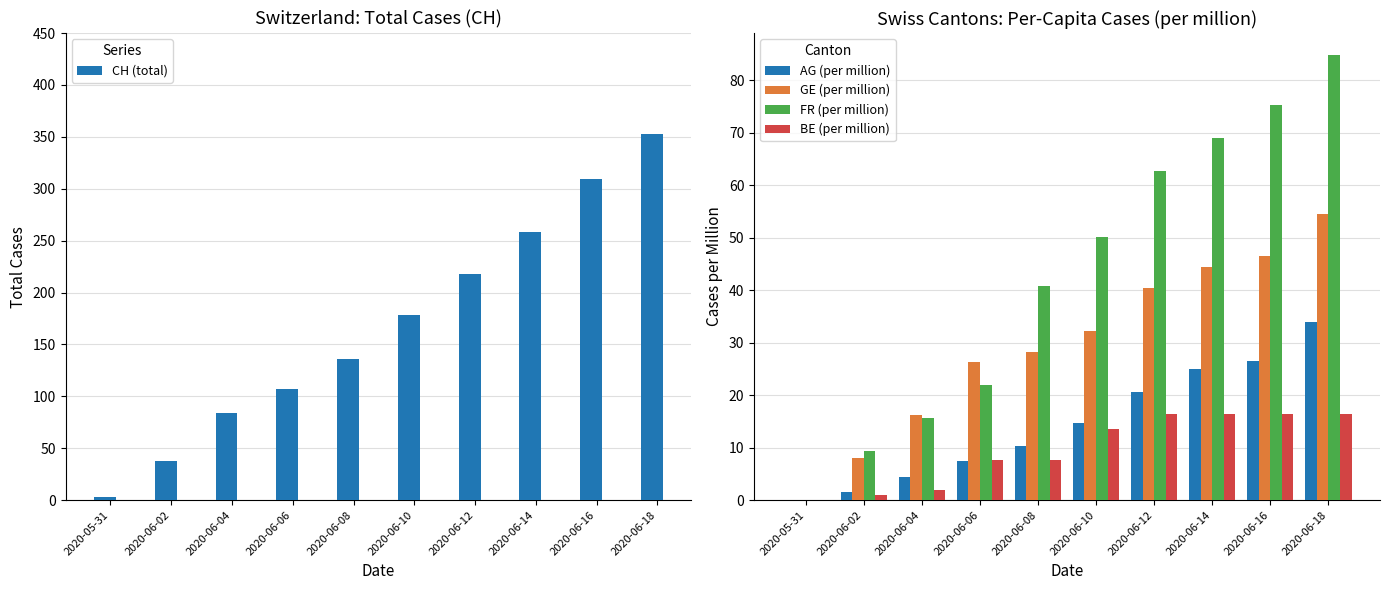

At which category does the chart reach its minimum across all series?

2020-05-31